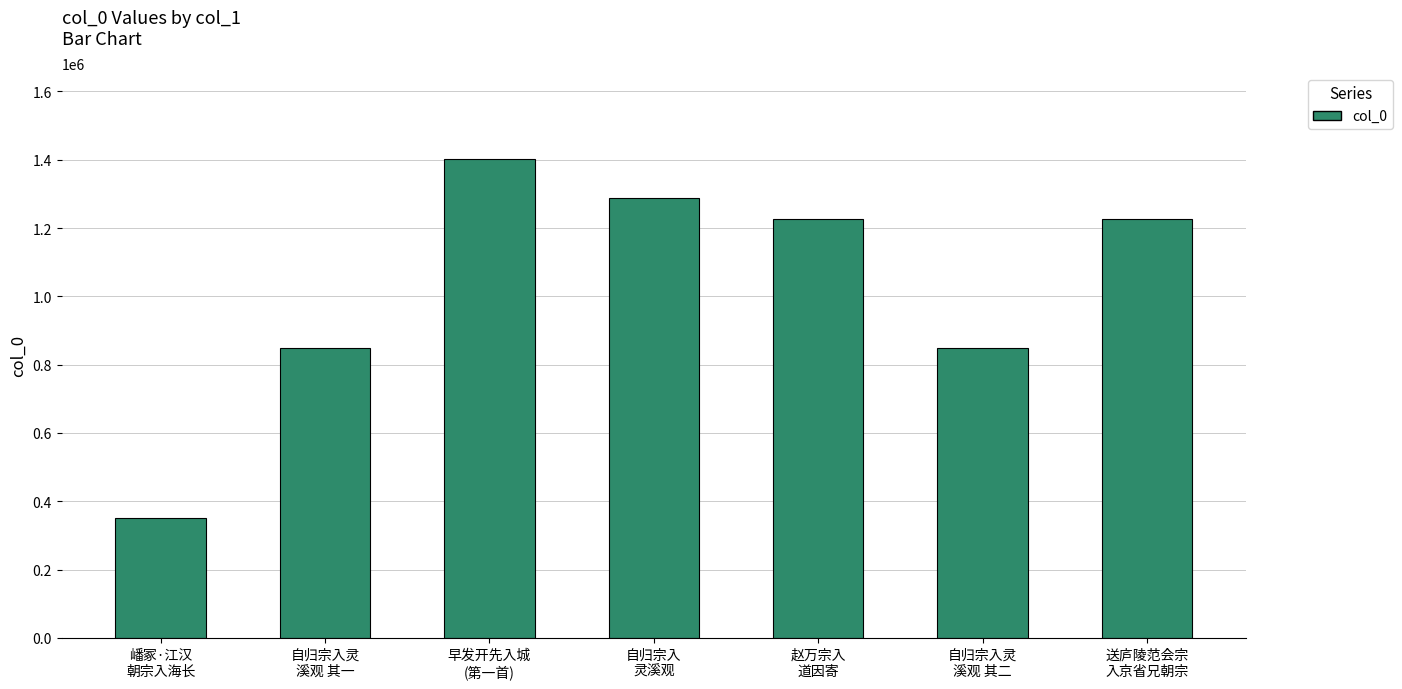

What position from the left is 自归宗入灵
溪观 其二?

6